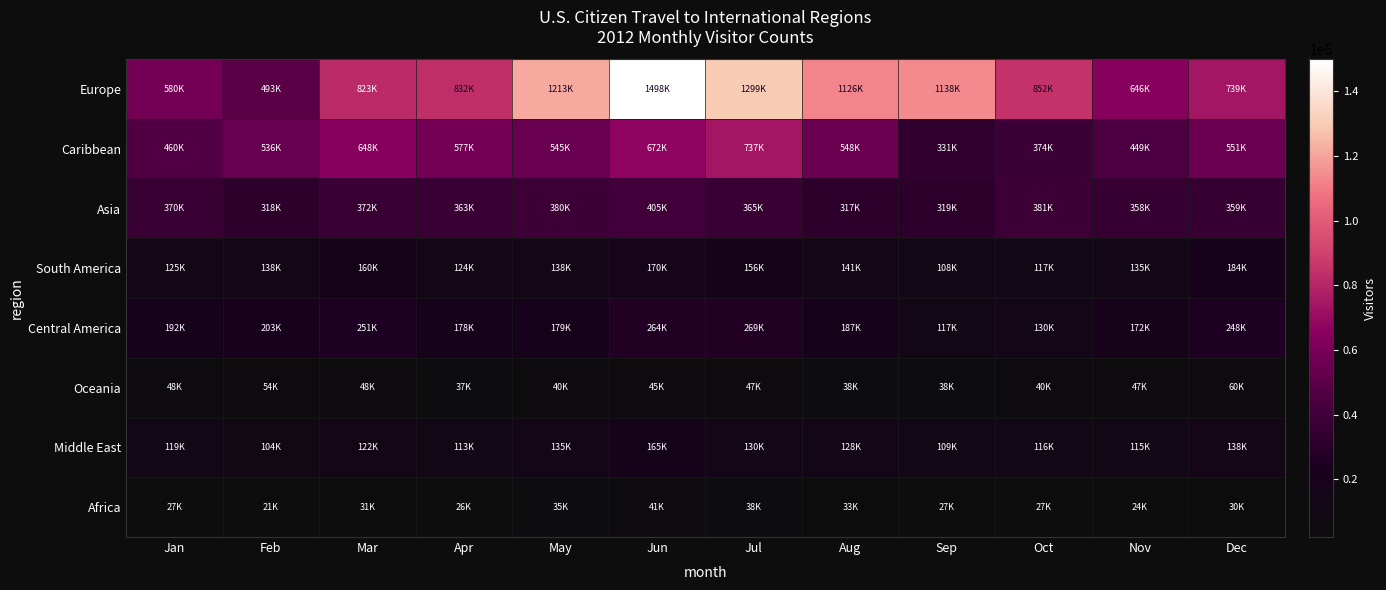

What is the total value across all series at May?

2667900